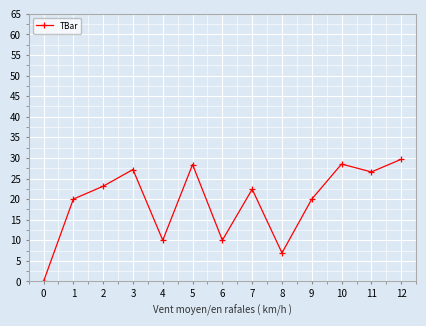

True or false: the data shows 6.9 at 10.

False